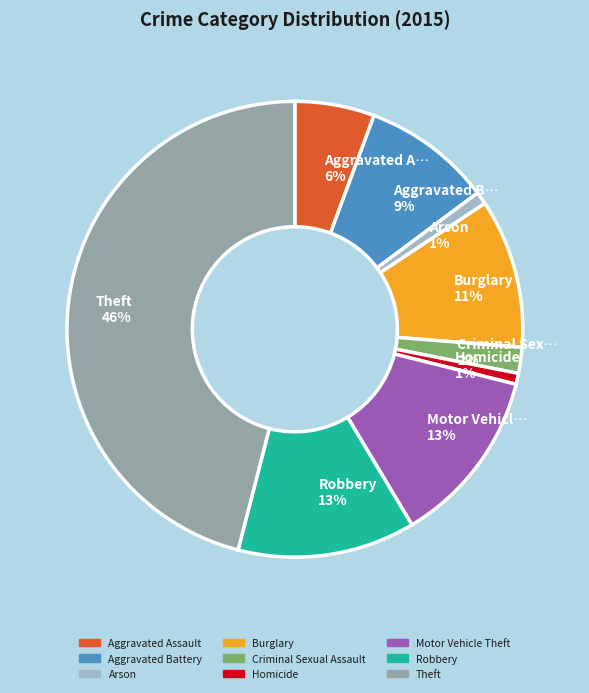

Between Criminal Sexual Assault and Theft, which is larger?

Theft